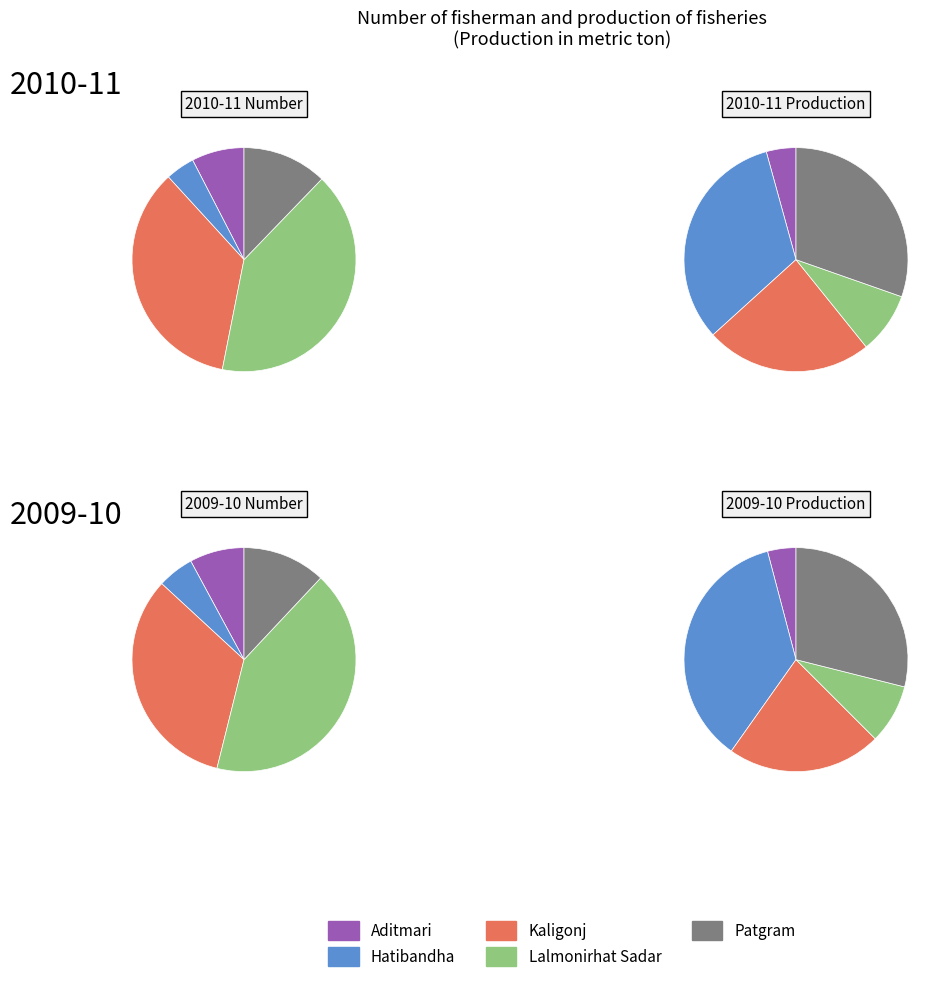

The Aditmari slice represents 4% of the pie. True or false?

True